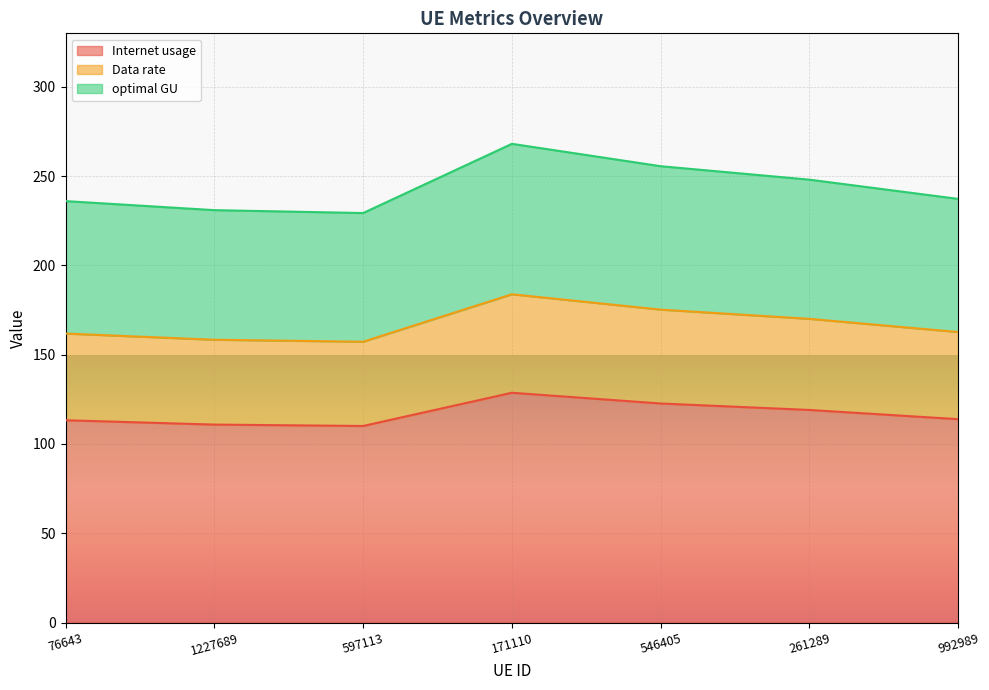

What position from the right is 171110?

4